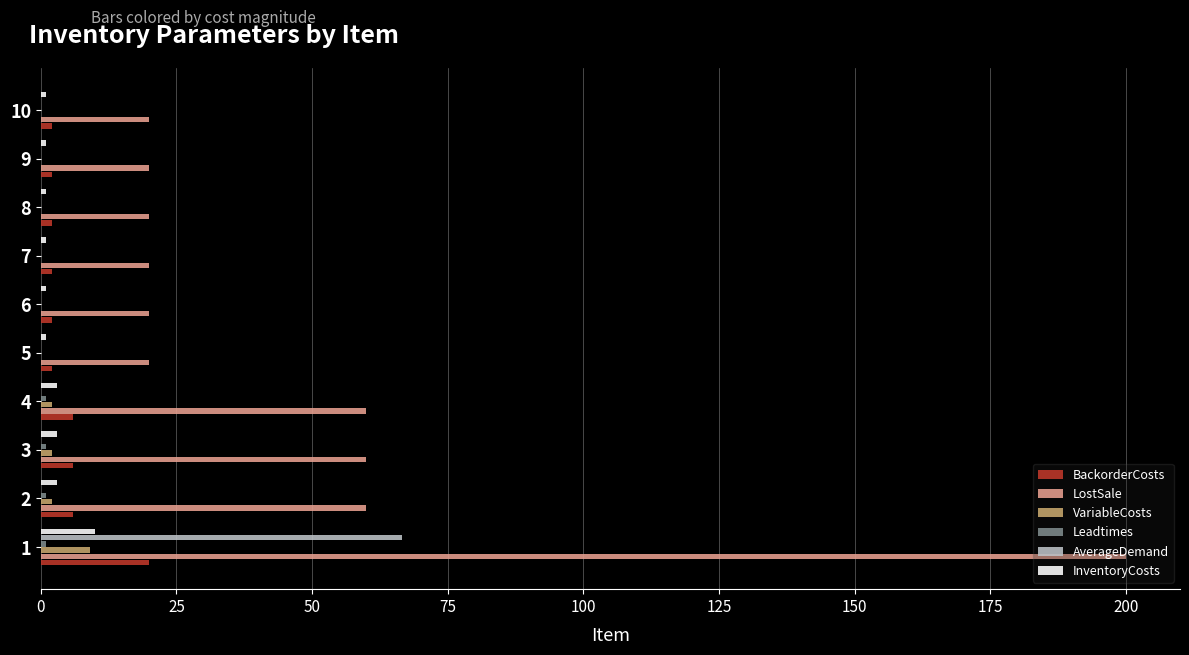

Count the number of data series in this chart.

6